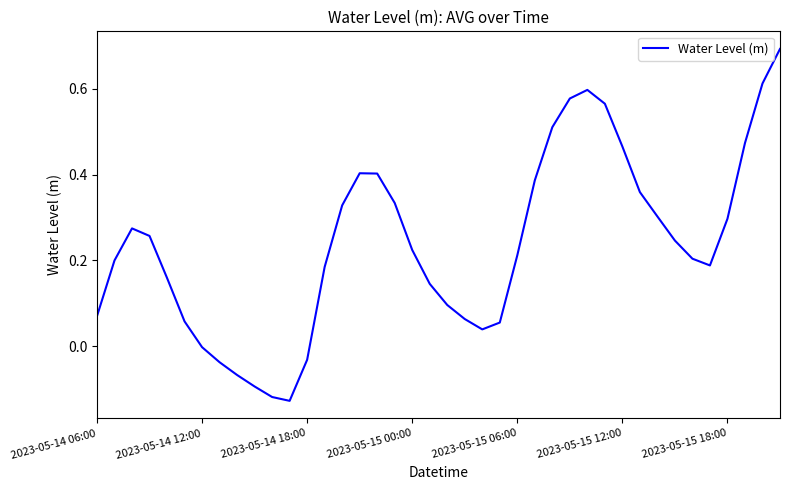

What is the maximum value shown in the chart?

0.7